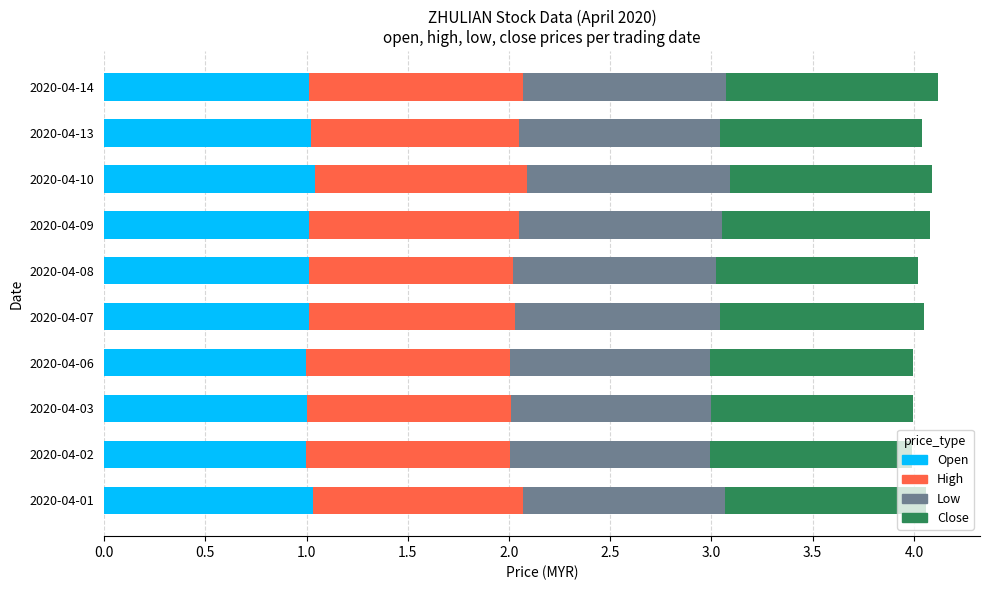

Count the number of categories in the chart.

10